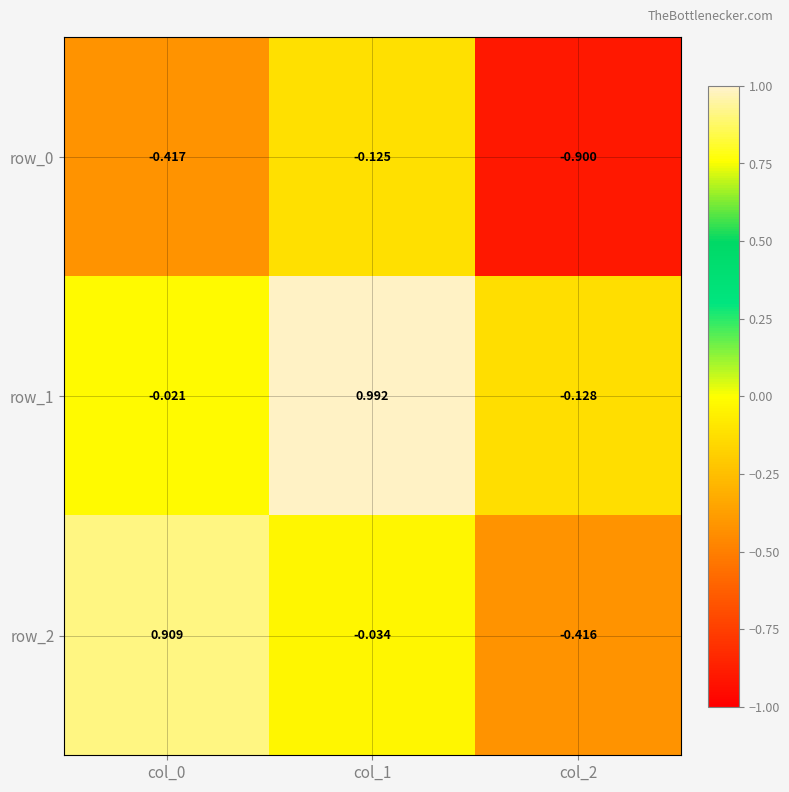

Is the value of row_2 at col_0 greater than the value of row_0 at col_2?

Yes